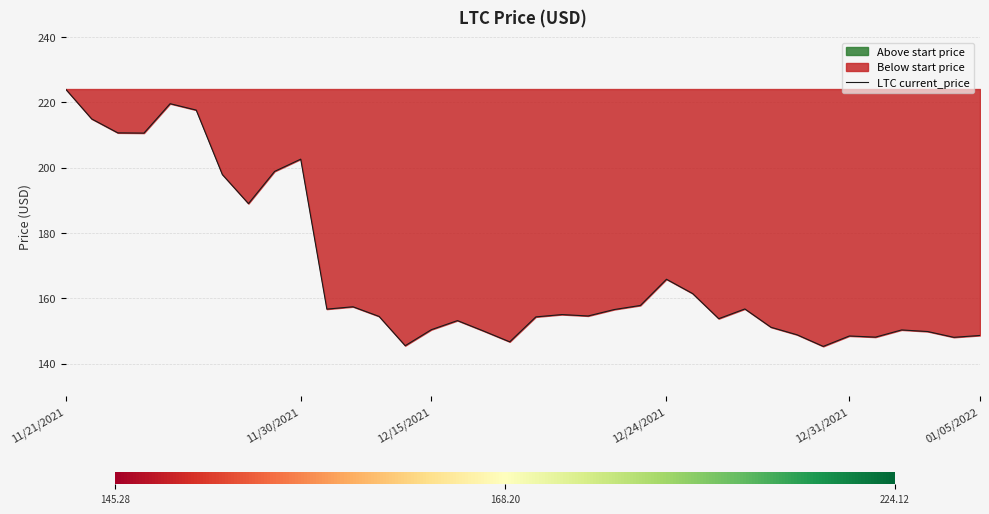

What is the smallest value displayed?

145.3